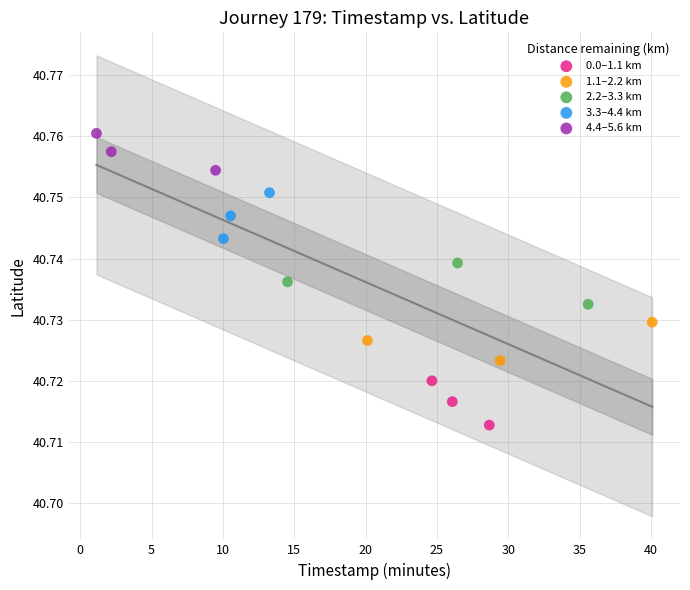

What are all the series names shown in the legend?

0.0–1.1 km, 1.1–2.2 km, 2.2–3.3 km, 3.3–4.4 km, 4.4–5.6 km